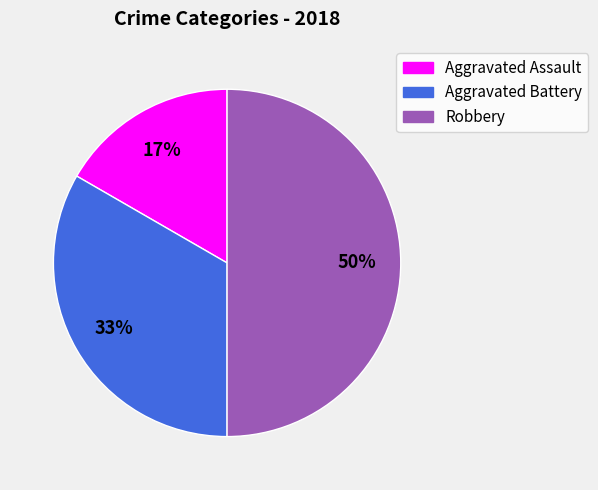

Combined, do Aggravated Battery and Robbery account for over 50%?

Yes